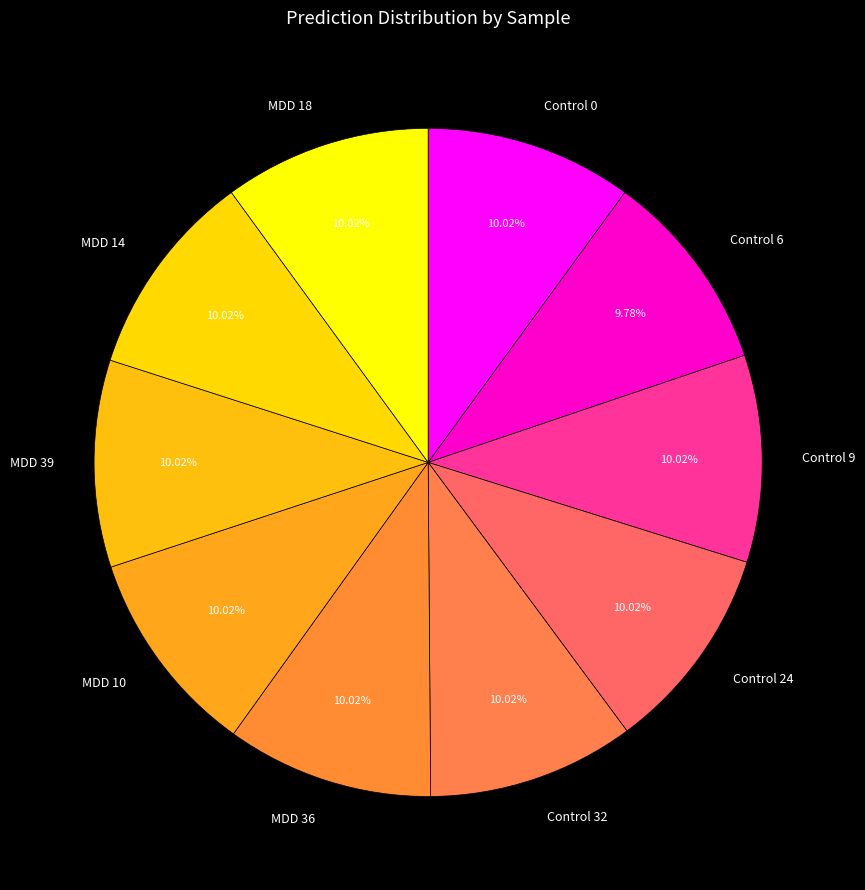

The MDD 10 slice represents 18% of the pie. True or false?

False